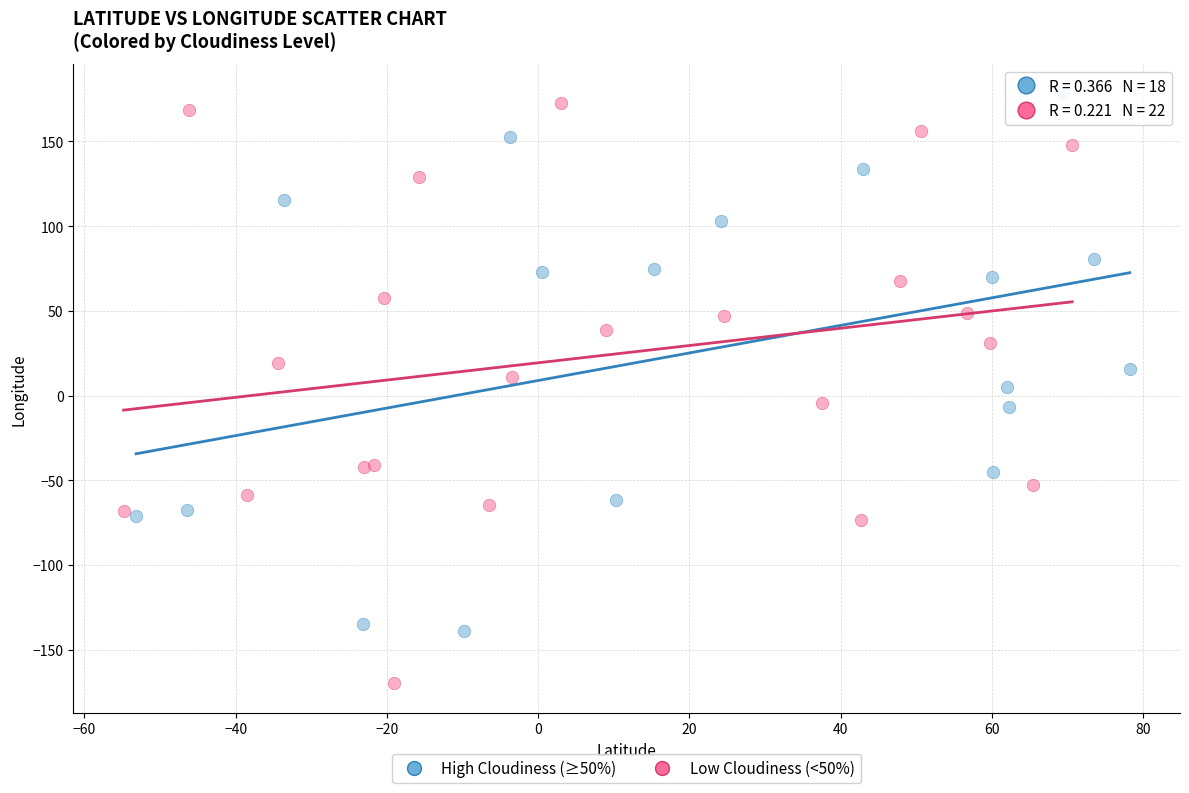

Which series has the widest spread of Y values?

Low Cloudiness (<50%)